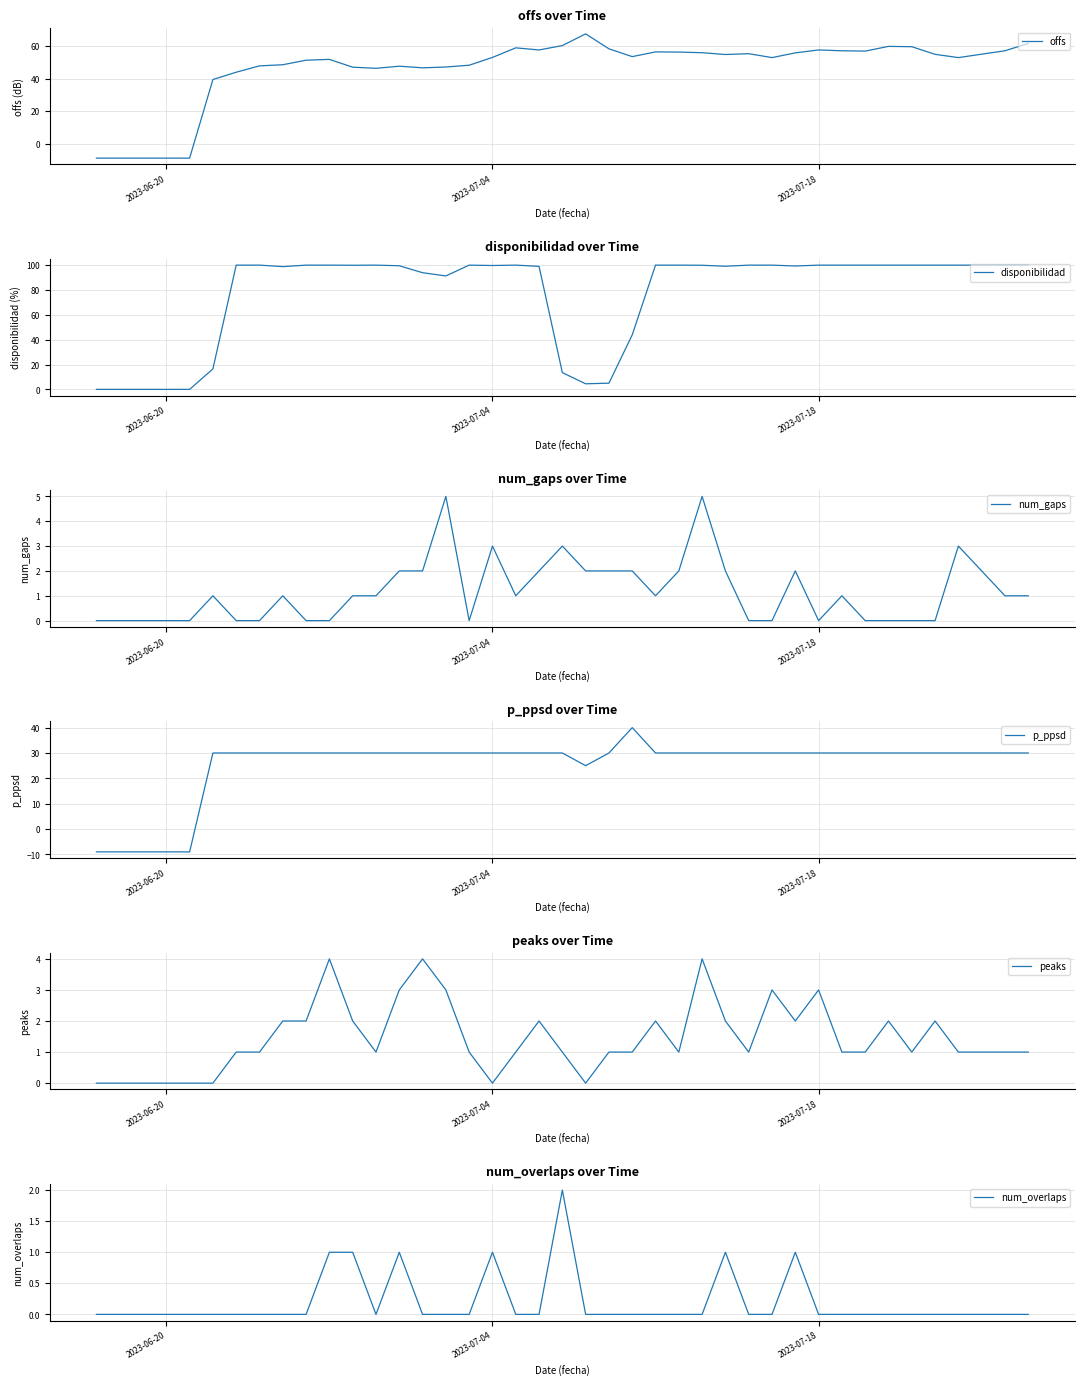

What is the difference between the maximum and minimum values in the peaks series?

4